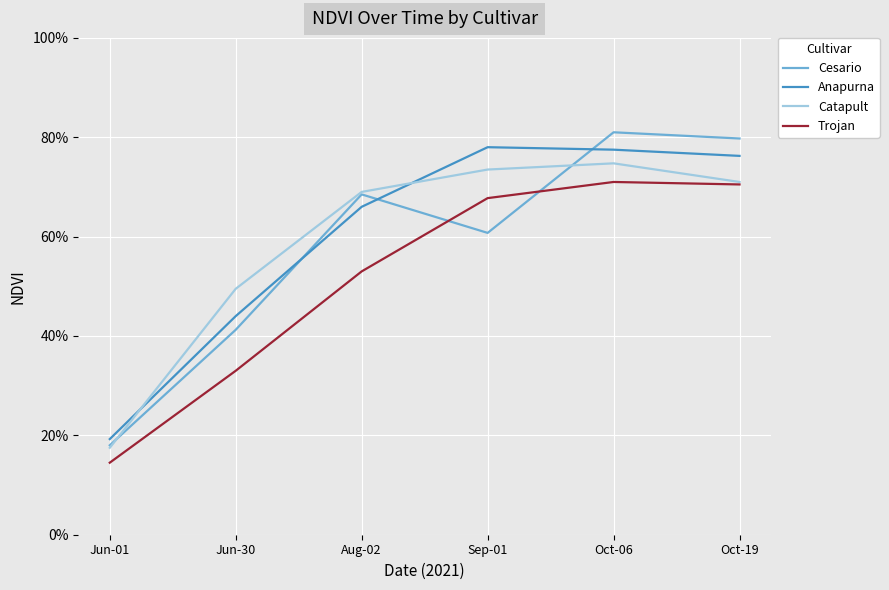

What are all the series names shown in the legend?

Cesario, Anapurna, Catapult, Trojan